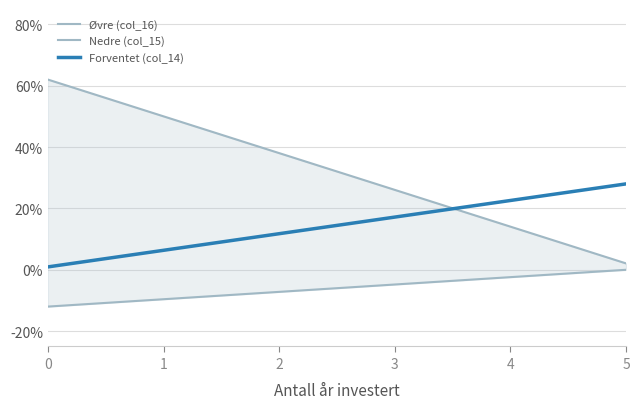

What is the smallest value displayed?

-0.1